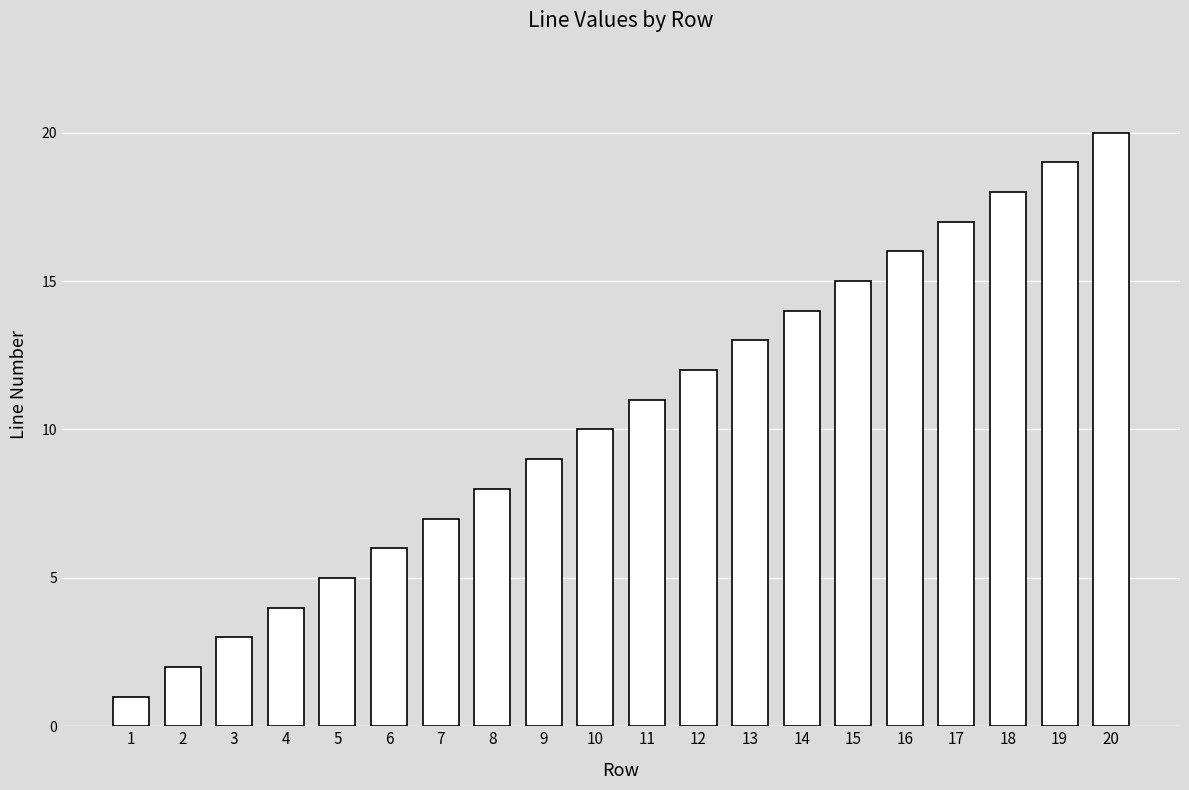

What is the change in value from 12 to 18?

+6